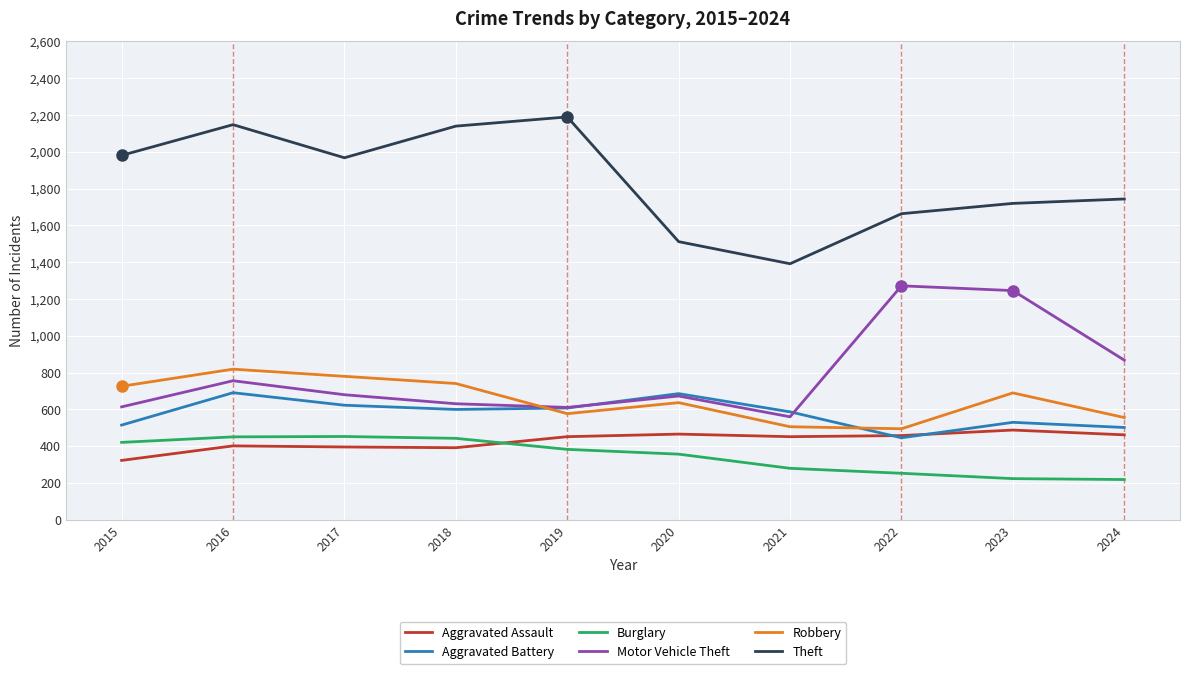

At which label is Theft closest to 1791?

2024